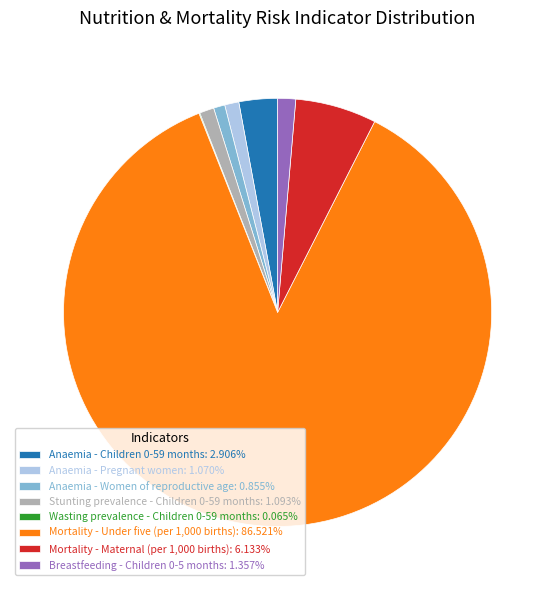

Does Mortality - Under five (per 1,000 births) account for over 50% of the chart?

Yes